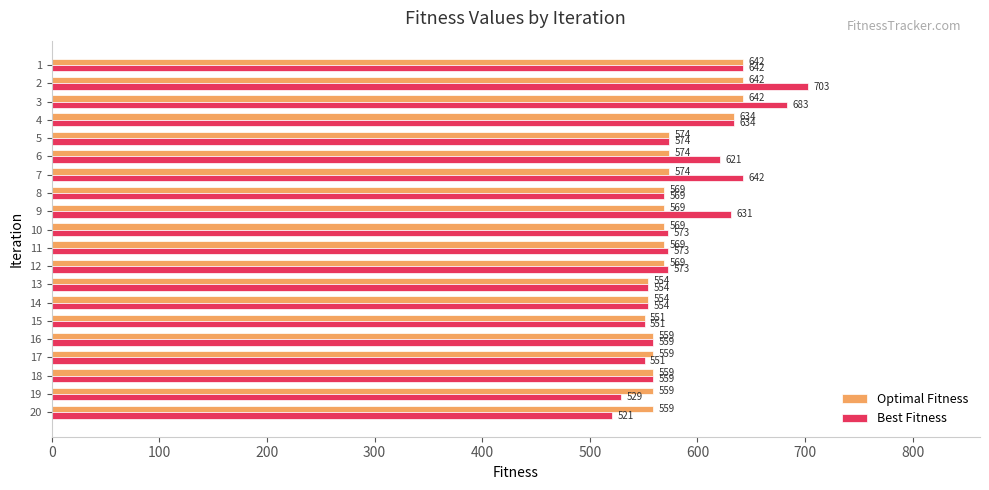

Read the Best Fitness value at 7, to the nearest 5.

640